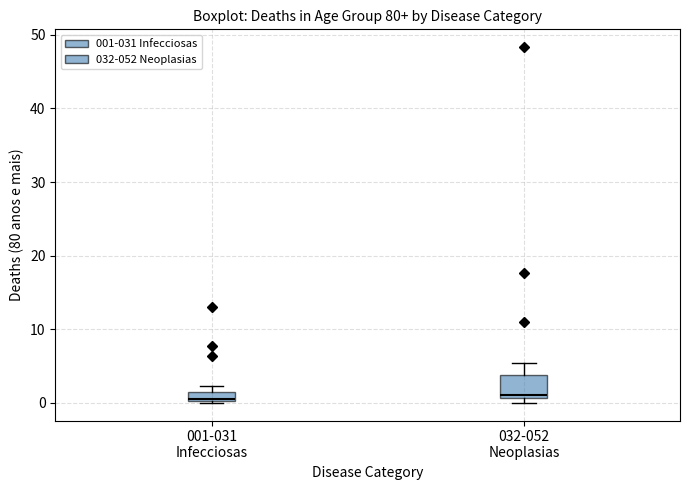

Where is the upper edge of the box for 001-031 Infecciosas on the y-axis? The values are not printed on the chart, so give them approximately, as read against the axis.

1